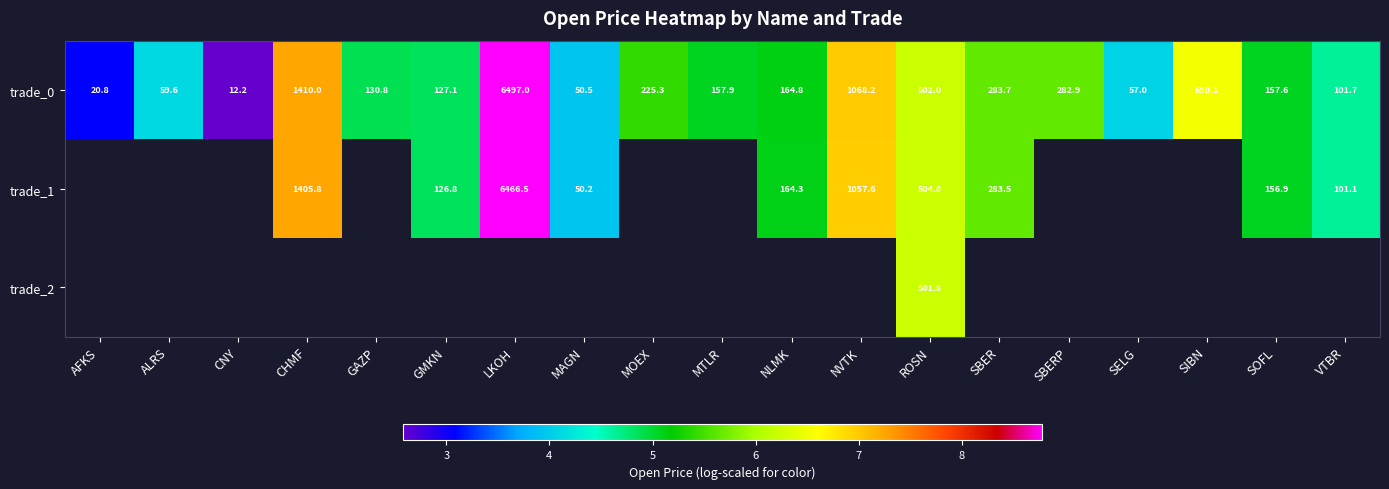

How many values in the trade_0 series are below 157?

8